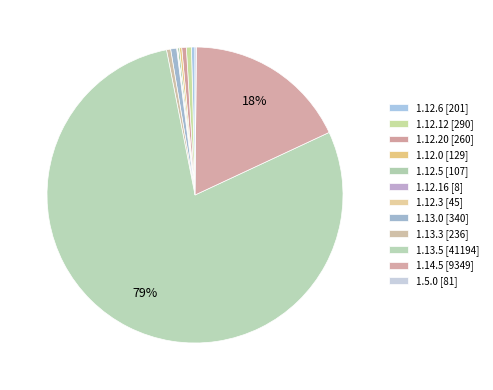

The 1.12.12 slice represents 11% of the pie. True or false?

False